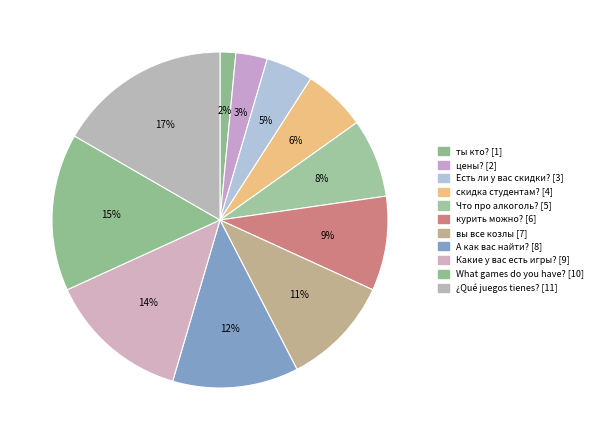

Does any single category account for the majority?

No